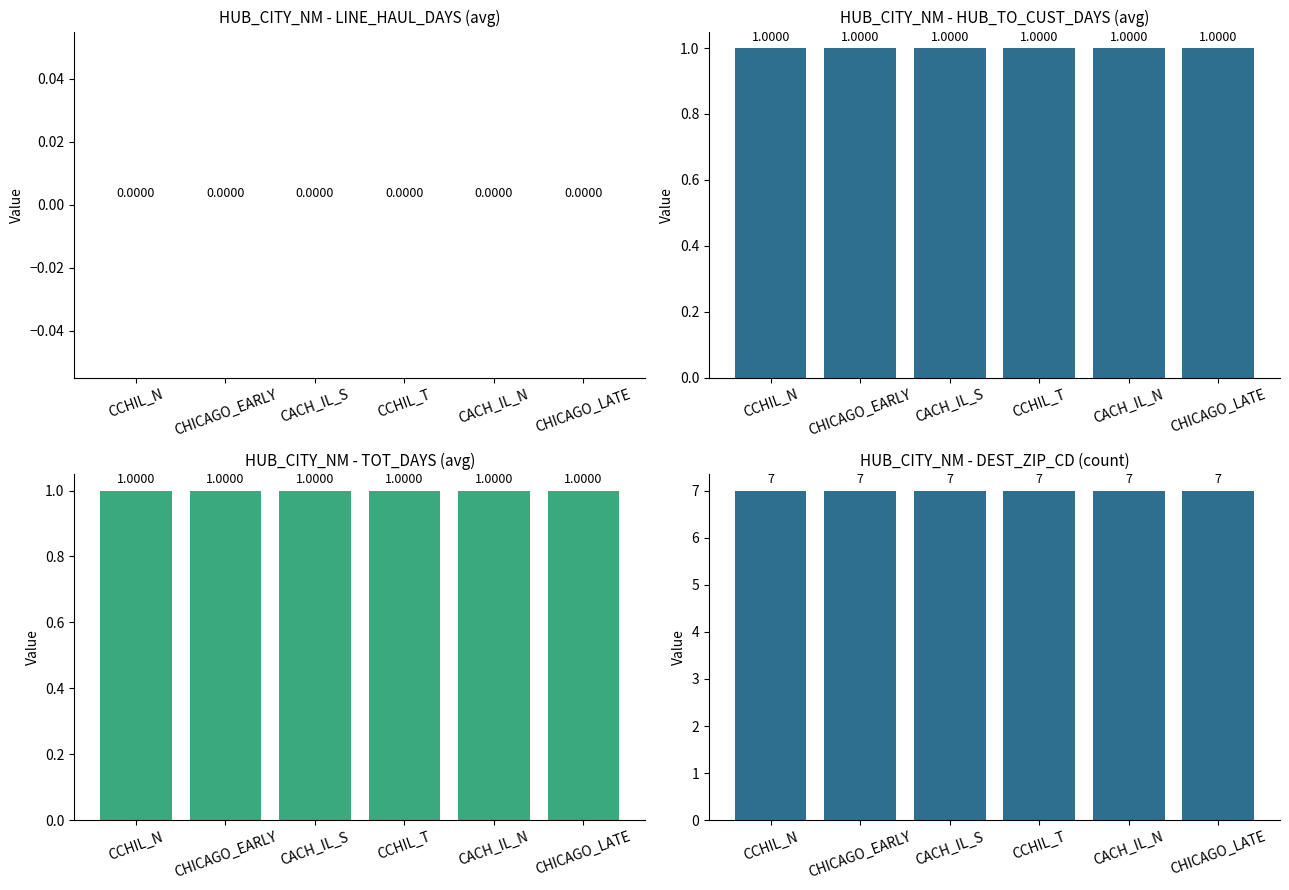

Reading left to right, what are all the values shown in this chart?

LINE_HAUL_DAYS: CCHIL_N=0	CHICAGO_EARLY=0	CACH_IL_S=0	CCHIL_T=0	CACH_IL_N=0	CHICAGO_LATE=0
HUB_TO_CUST_DAYS: CCHIL_N=1	CHICAGO_EARLY=1	CACH_IL_S=1	CCHIL_T=1	CACH_IL_N=1	CHICAGO_LATE=1
TOT_DAYS: CCHIL_N=1	CHICAGO_EARLY=1	CACH_IL_S=1	CCHIL_T=1	CACH_IL_N=1	CHICAGO_LATE=1
DEST_ZIP_CD count: CCHIL_N=7	CHICAGO_EARLY=7	CACH_IL_S=7	CCHIL_T=7	CACH_IL_N=7	CHICAGO_LATE=7